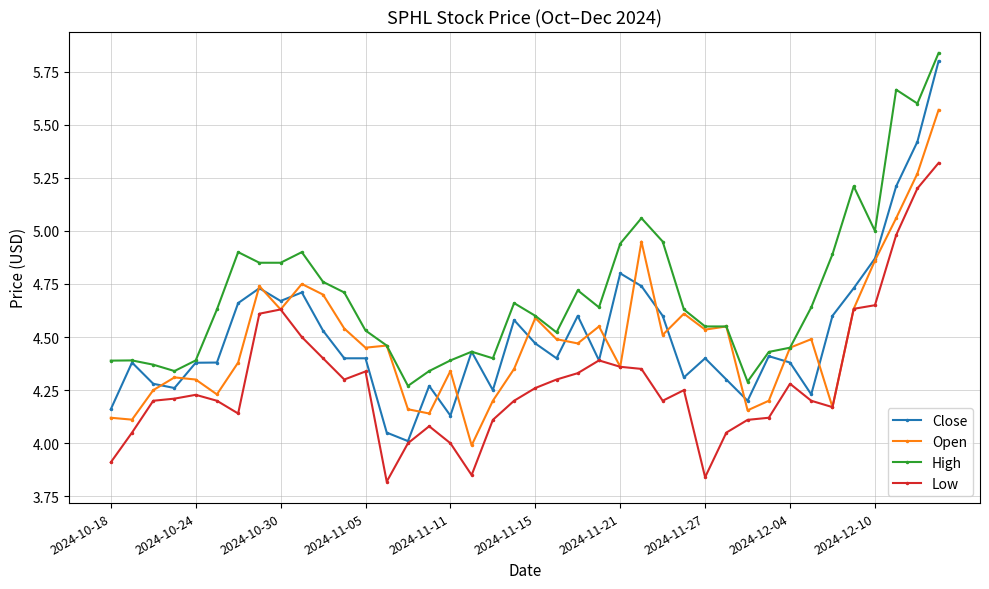

What are all the series names shown in the legend?

Close, Open, High, Low